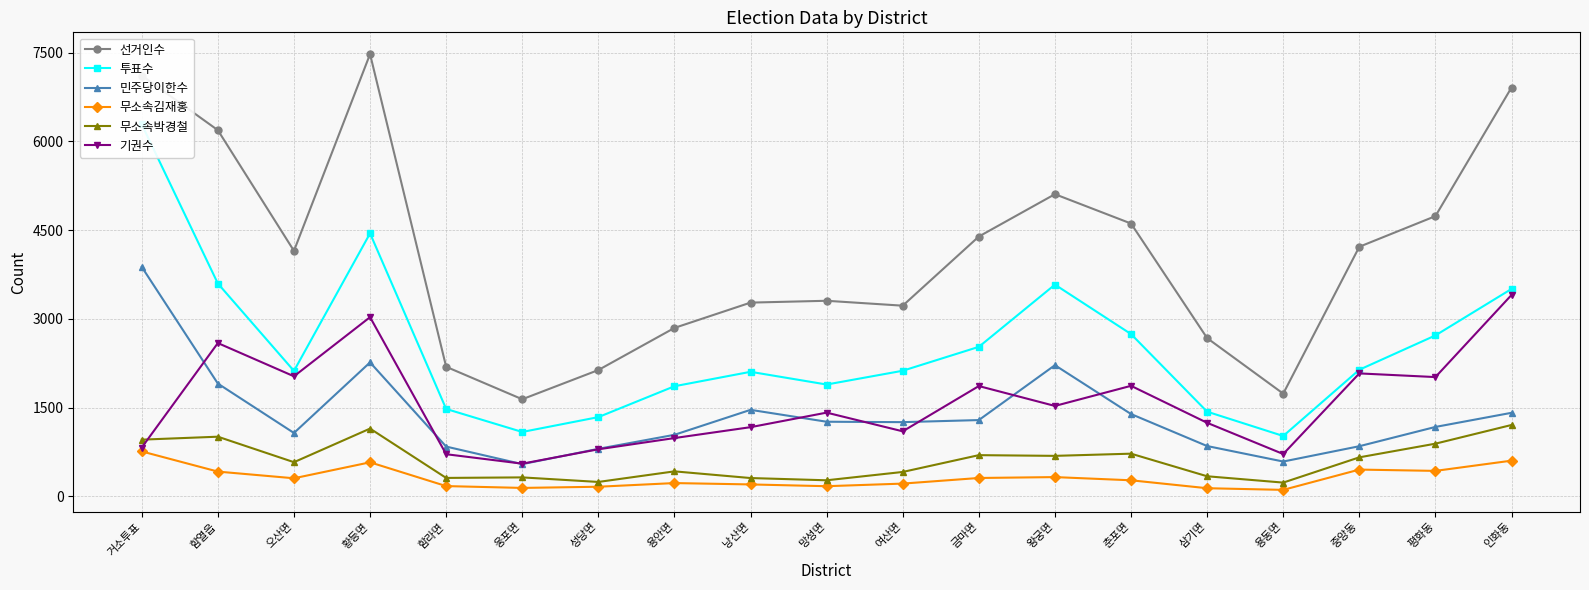

Read the 기권수 value at 망성면, to the nearest 50.

1400